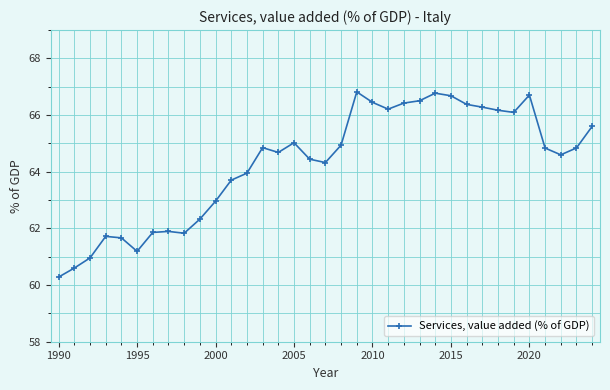

Does the chart display data point markers on the line(s)?

Yes